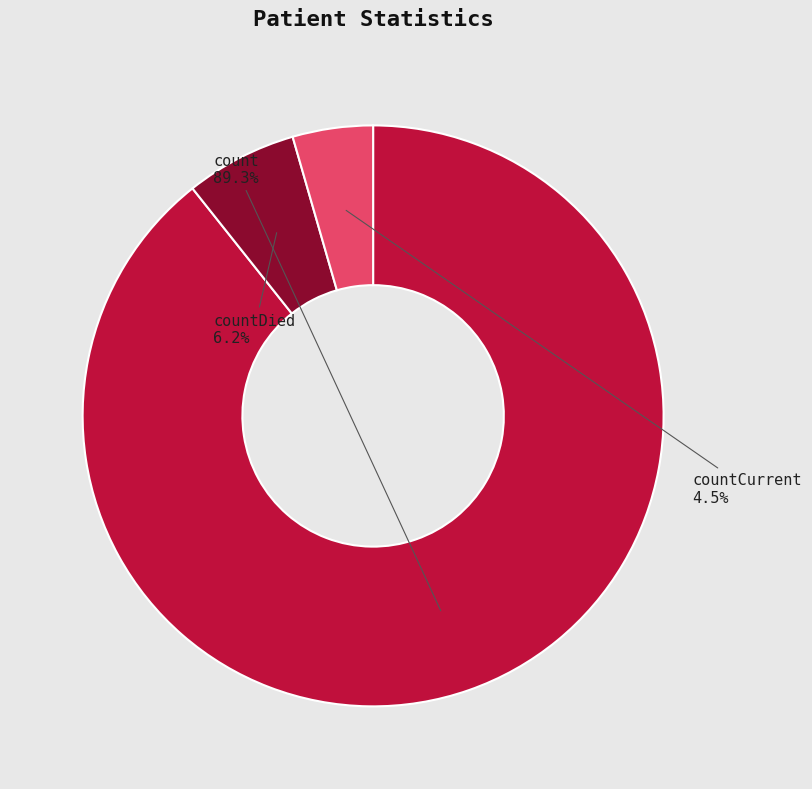

To the nearest percent, what is the difference between the largest and smallest slice percentages?

85%